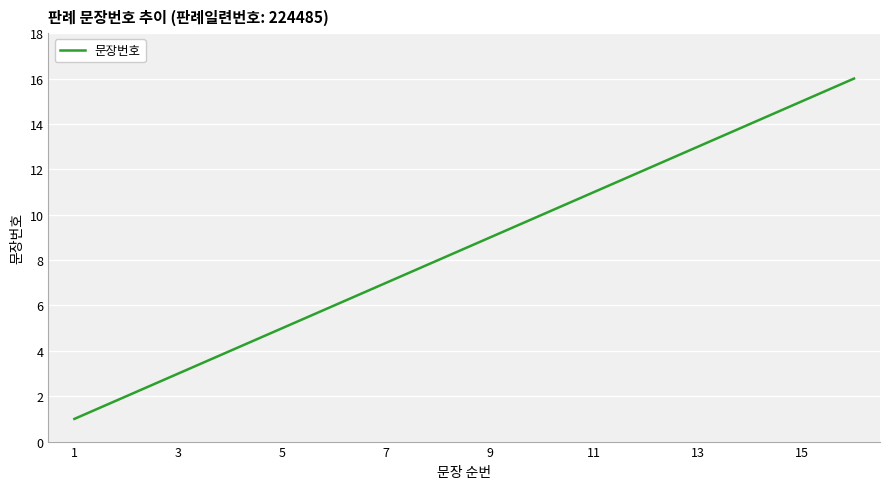

What is the difference between the maximum and minimum values?

15